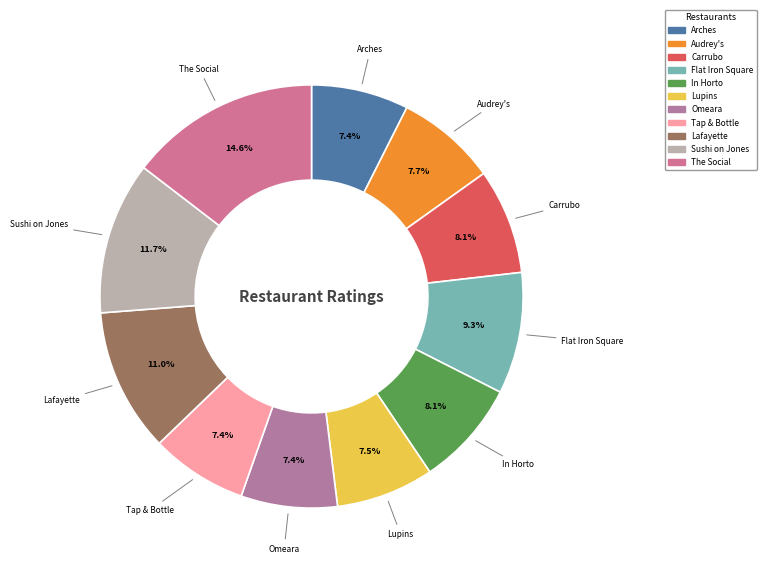

Approximately how many times larger is the value at Tap & Bottle compared to Arches?

1.0